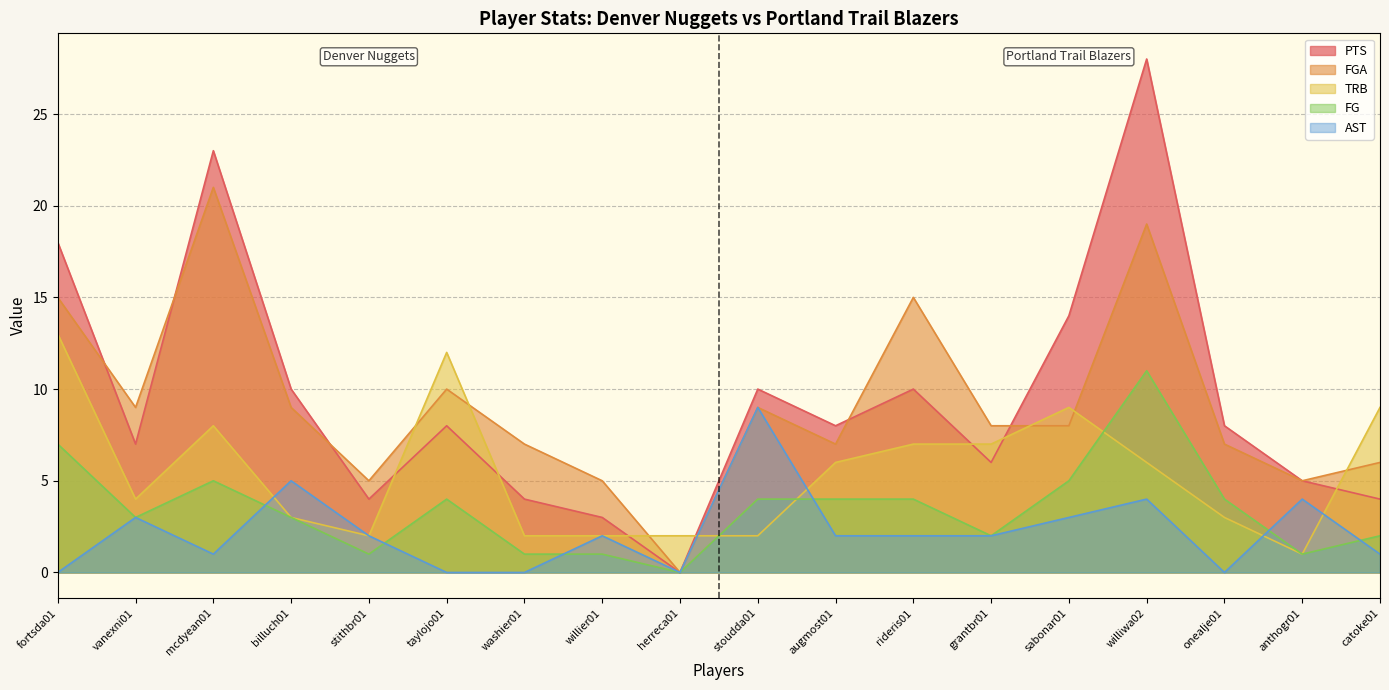

How many data points does each series have?

18